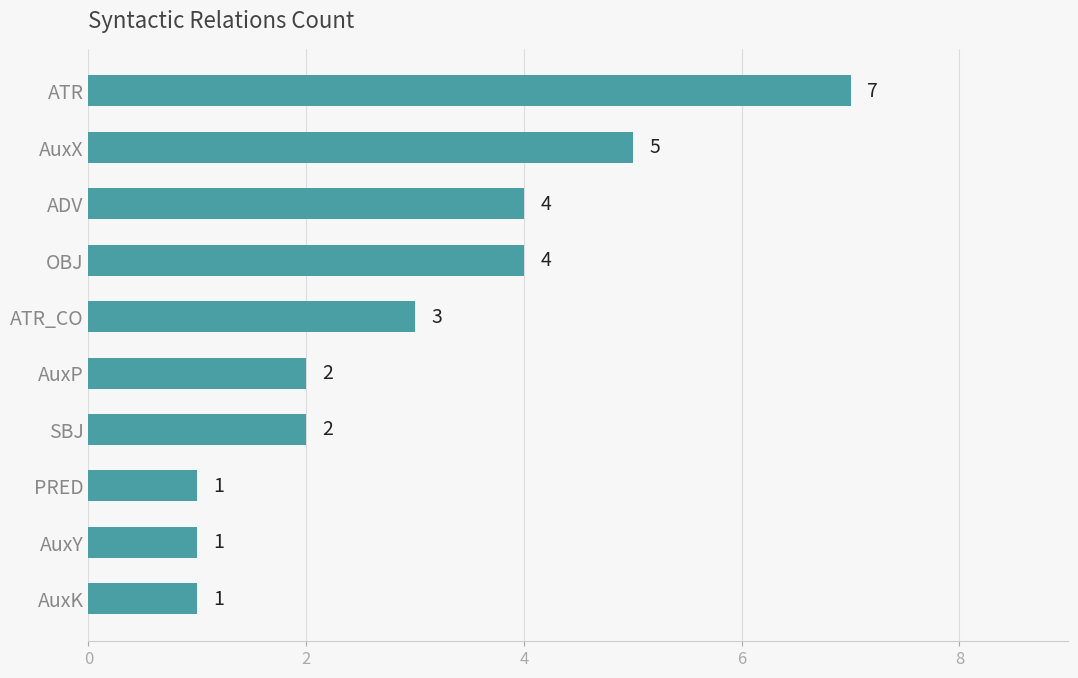

What is the sum of the values at ATR_CO and AuxP?

5